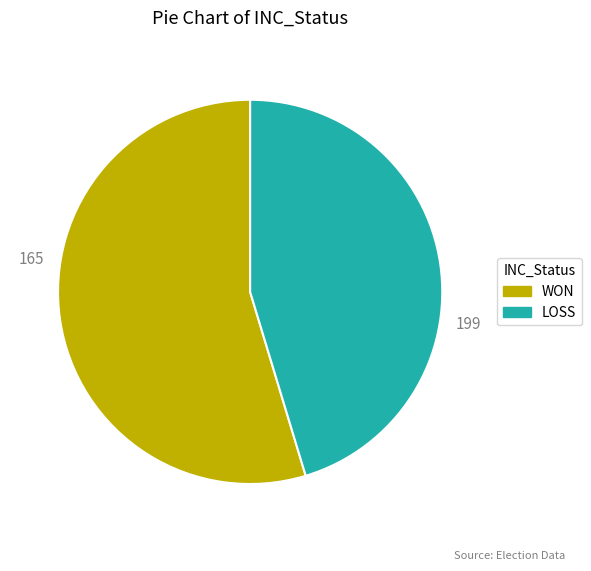

Approximately how many times larger is the value at WON compared to LOSS?

1.2